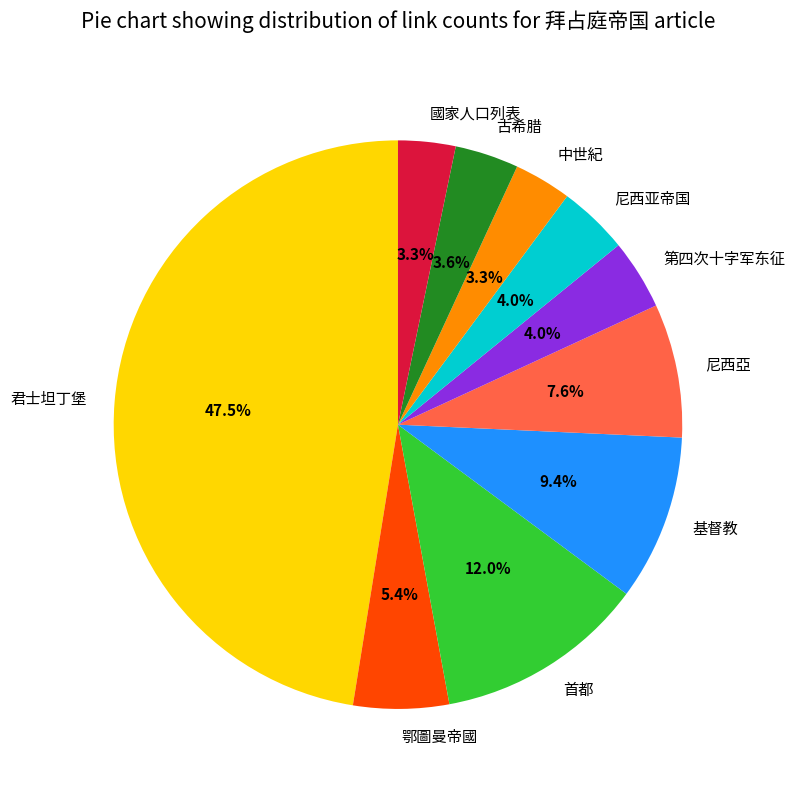

To the nearest percent, what is the average slice percentage?

10%